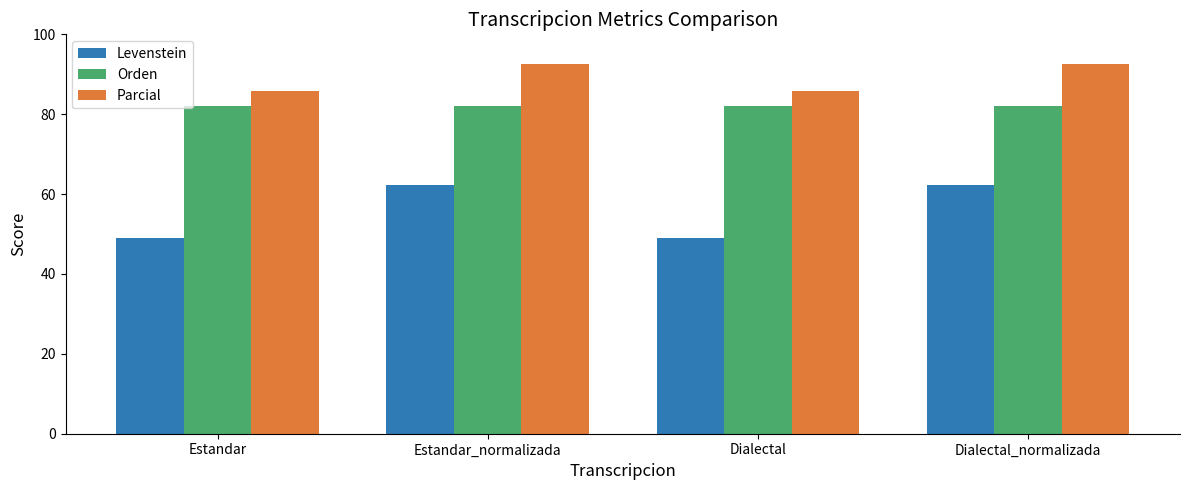

Is it true that Parcial equals 141.6 at Estandar?

False